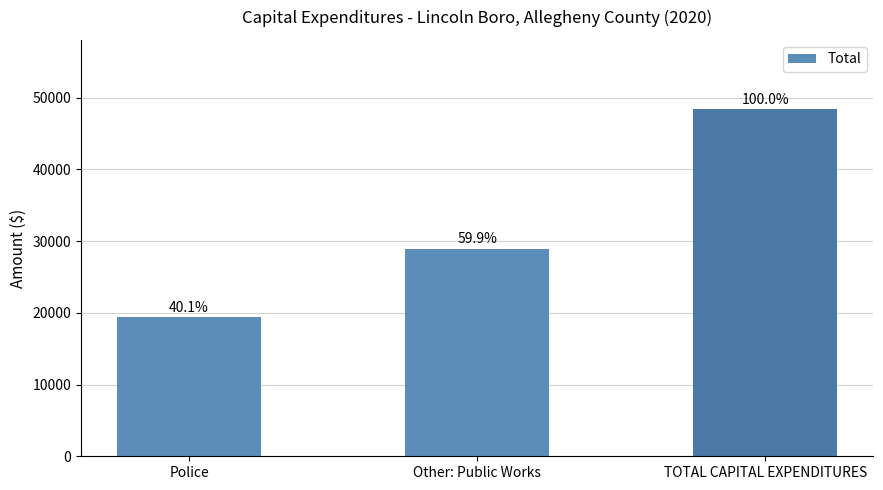

How many bars are there in total?

3